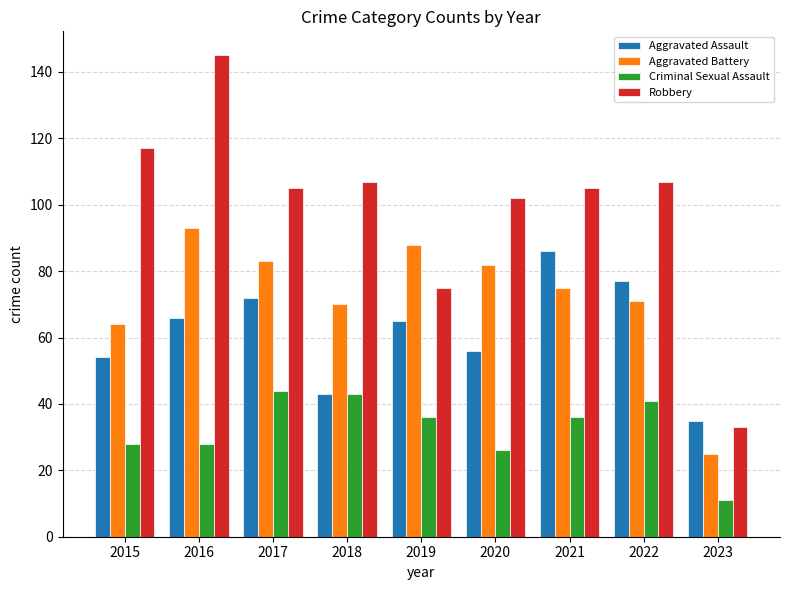

What is the value of the Robbery bar at the 5th from the left?

75